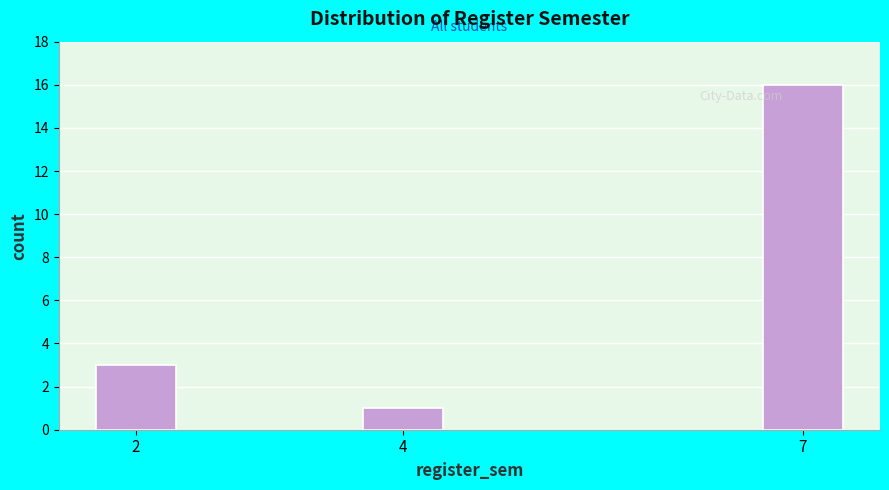

Reading left to right, extract all data points from this chart.

2=3	4=1	7=16